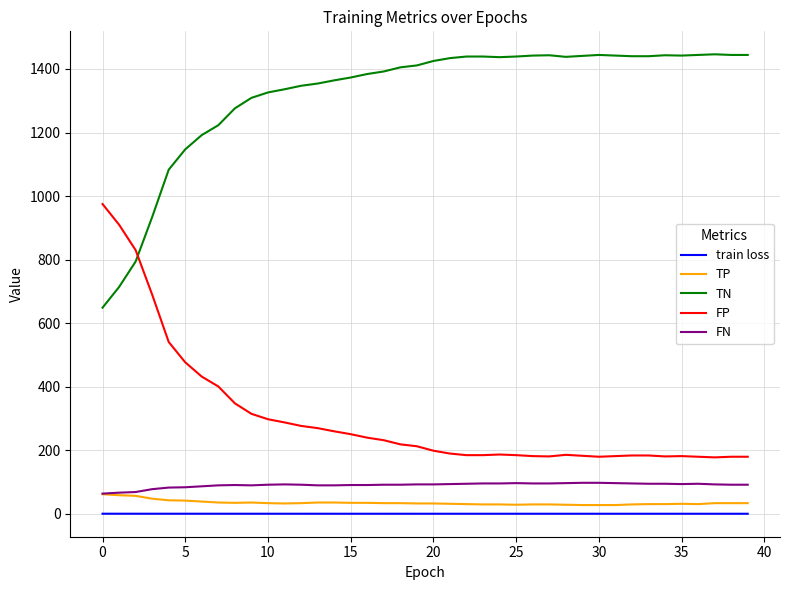

What is the difference between the maximum and minimum values in the TP series?

34.0